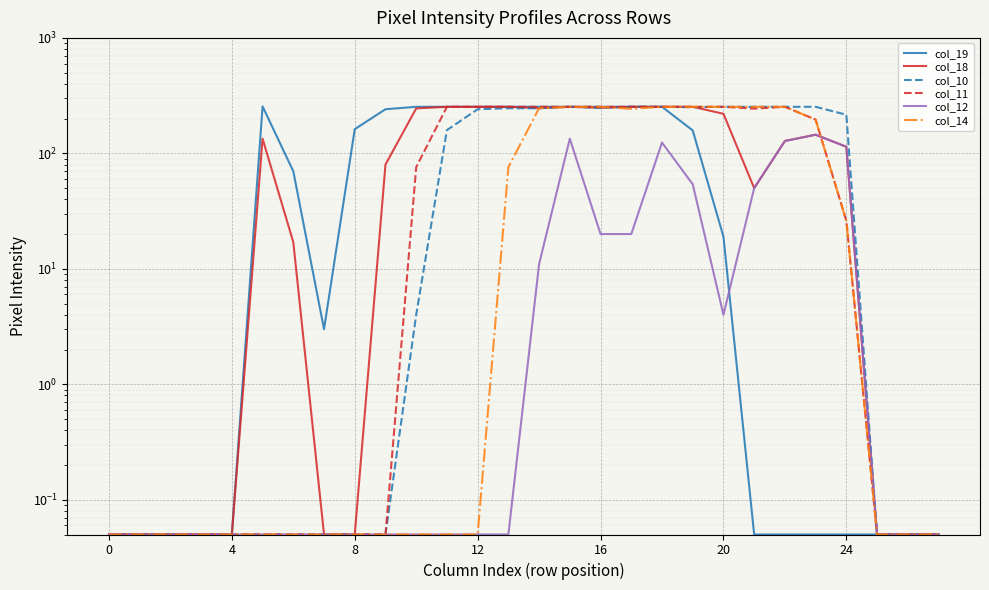

What is the difference between the maximum and minimum values in the col_11 series?

252.9